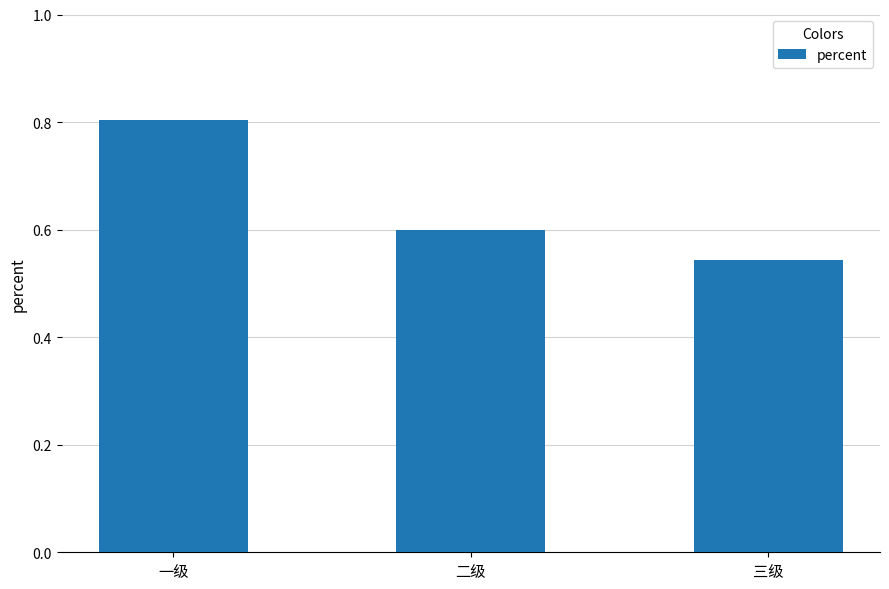

What is the change in value from 一级 to 三级?

-0.3